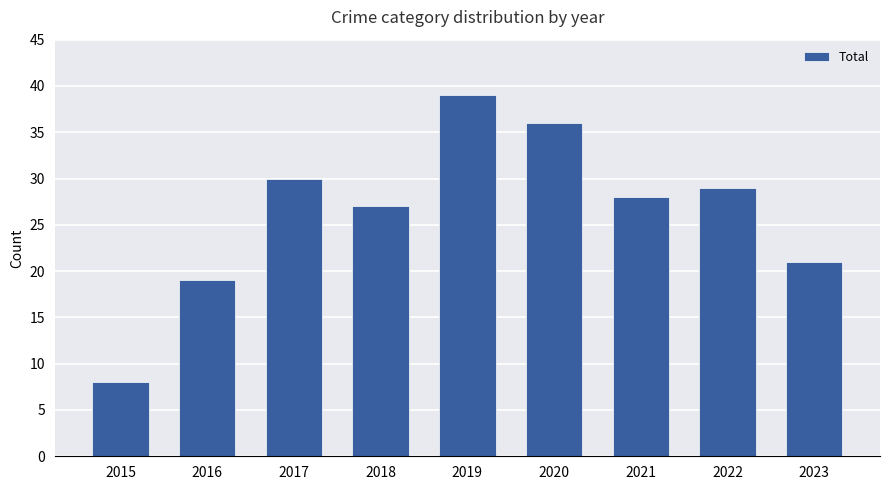

What is the difference between the maximum and minimum values?

31